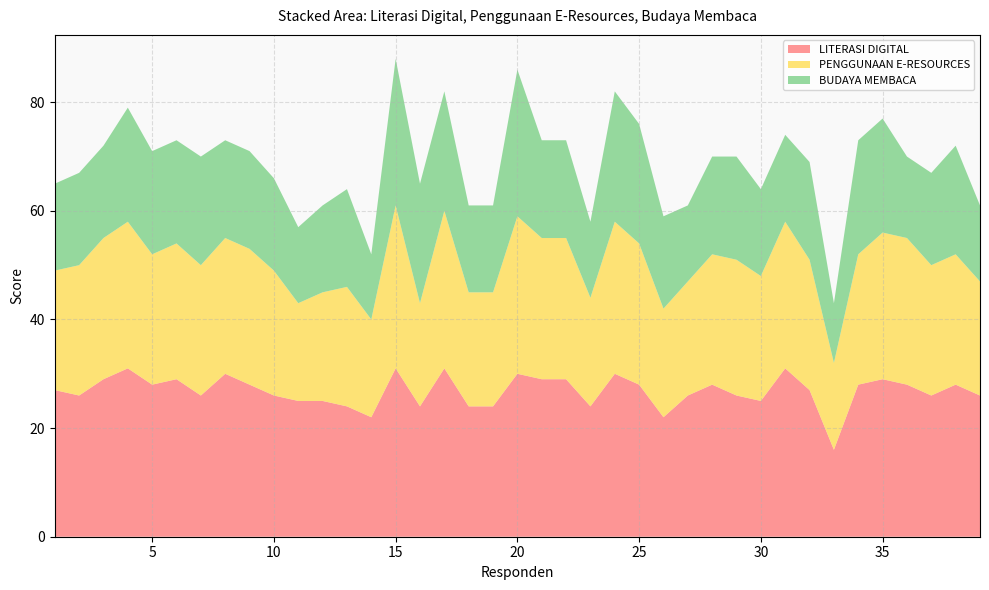

Reading right to left, list all the values displayed in this chart.

LITERASI DIGITAL: 39=26	38=28	37=26	36=28	35=29	34=28	33=16	32=27	31=31	30=25	29=26	28=28	27=26	26=22	25=28	24=30	23=24	22=29	21=29	20=30	19=24	18=24	17=31	16=24	15=31	14=22	13=24	12=25	11=25	10=26	9=28	8=30	7=26	6=29	5=28	4=31	3=29	2=26	1=27
PENGGUNAAN E-RESOURCES: 39=21	38=24	37=24	36=27	35=27	34=24	33=16	32=24	31=27	30=23	29=25	28=24	27=21	26=20	25=26	24=28	23=20	22=26	21=26	20=29	19=21	18=21	17=29	16=19	15=30	14=18	13=22	12=20	11=18	10=23	9=25	8=25	7=24	6=25	5=24	4=27	3=26	2=24	1=22
BUDAYA MEMBACA: 39=14	38=20	37=17	36=15	35=21	34=21	33=11	32=18	31=16	30=16	29=19	28=18	27=14	26=17	25=22	24=24	23=14	22=18	21=18	20=27	19=16	18=16	17=22	16=22	15=27	14=12	13=18	12=16	11=14	10=17	9=18	8=18	7=20	6=19	5=19	4=21	3=17	2=17	1=16